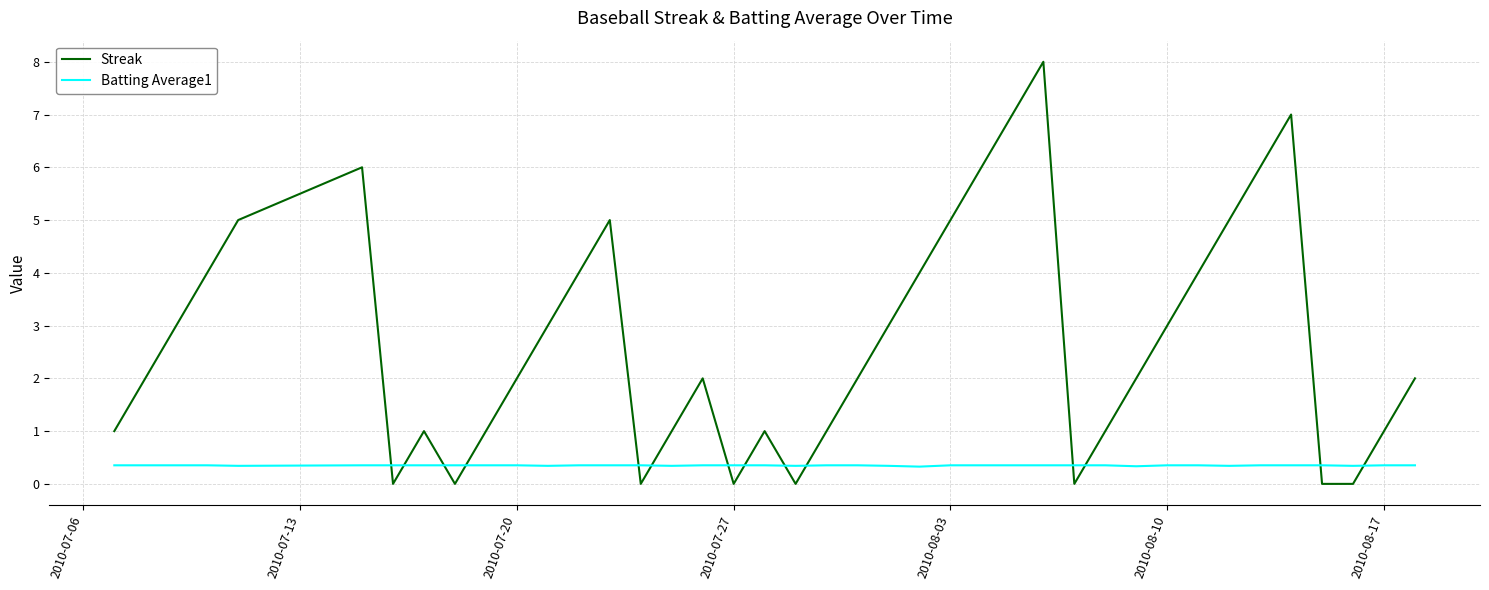

Rank the series by their maximum value, from highest to lowest.

Streak, Batting Average1